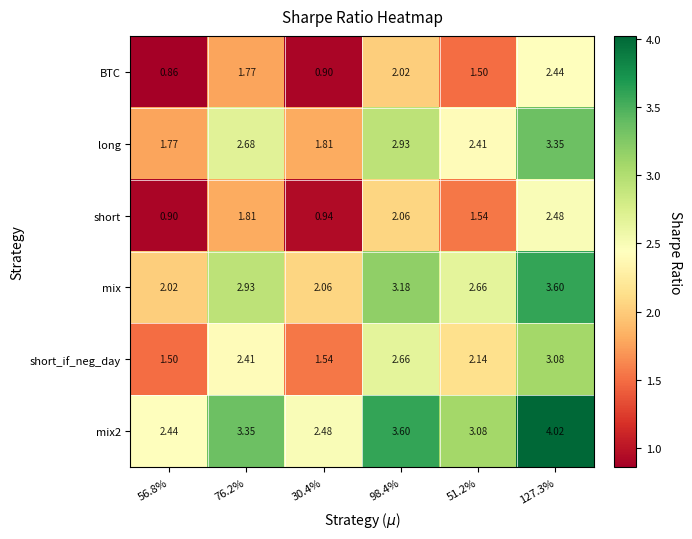

Is the value of BTC at 51.2% greater than the value of mix2 at 30.4%?

No